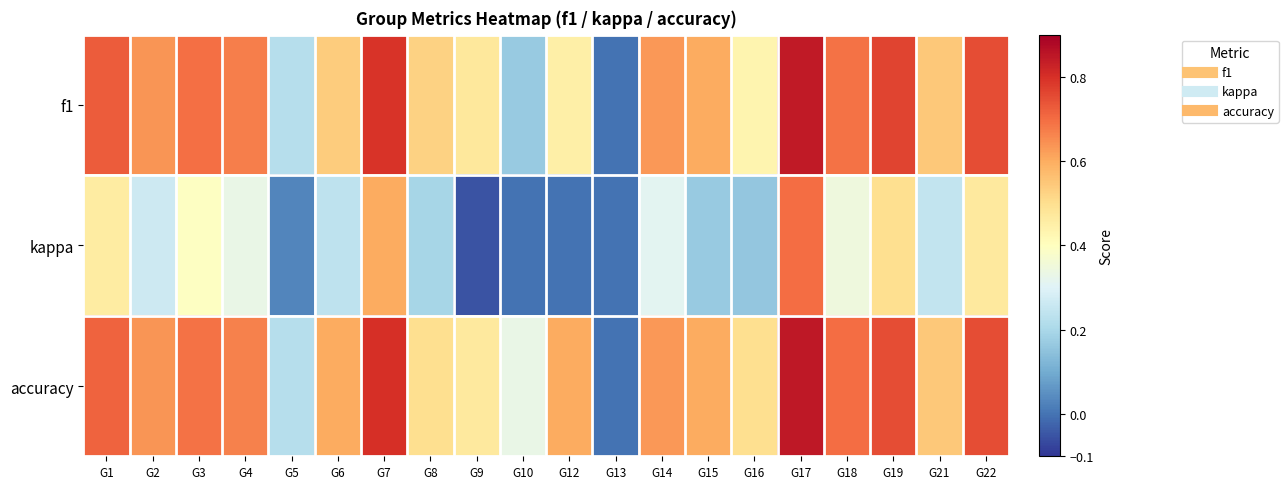

Reading left to right, extract all data points from this chart.

f1: G1=0.7	G2=0.6	G3=0.7	G4=0.7	G5=0.2	G6=0.5	G7=0.8	G8=0.5	G9=0.5	G10=0.2	G12=0.5	G13=0.0	G14=0.6	G15=0.6	G16=0.4	G17=0.8	G18=0.7	G19=0.8	G21=0.5	G22=0.8
kappa: G1=0.5	G2=0.3	G3=0.4	G4=0.3	G5=0.0	G6=0.2	G7=0.6	G8=0.2	G9=-0.1	G10=0.0	G12=0.0	G13=0.0	G14=0.3	G15=0.2	G16=0.2	G17=0.7	G18=0.3	G19=0.5	G21=0.2	G22=0.5
accuracy: G1=0.7	G2=0.6	G3=0.7	G4=0.7	G5=0.2	G6=0.6	G7=0.8	G8=0.5	G9=0.5	G10=0.3	G12=0.6	G13=0.0	G14=0.6	G15=0.6	G16=0.5	G17=0.8	G18=0.7	G19=0.8	G21=0.5	G22=0.8